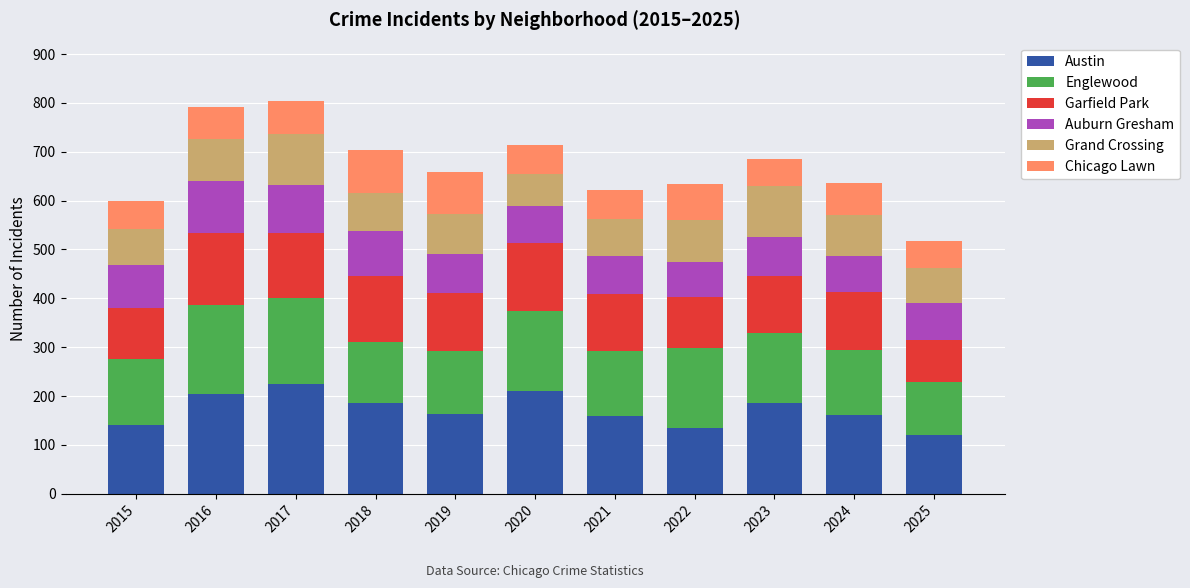

What is the lowest value of the Austin series?

120